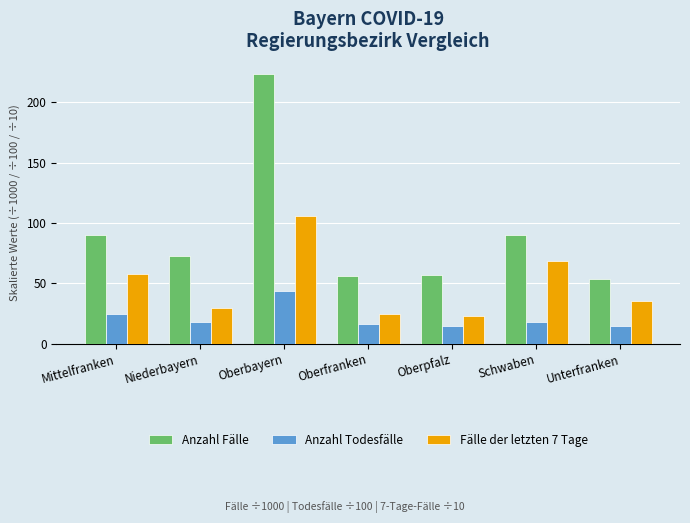

What is the average value of the Fälle der letzten 7 Tage series?

49.4